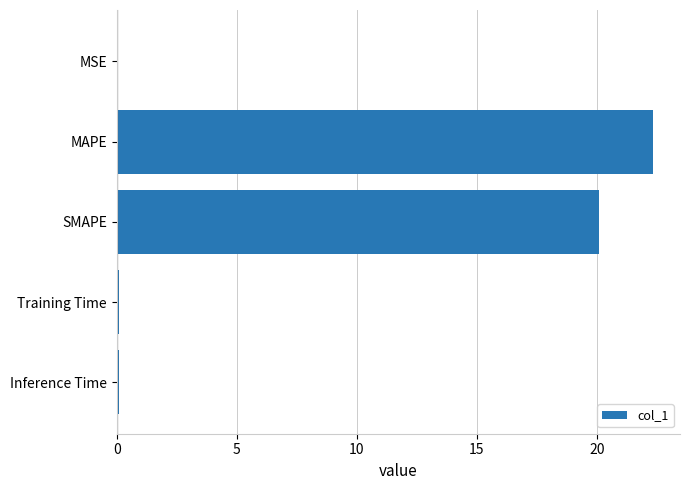

What is the ratio of the value at MAPE to the value at SMAPE?

1.1